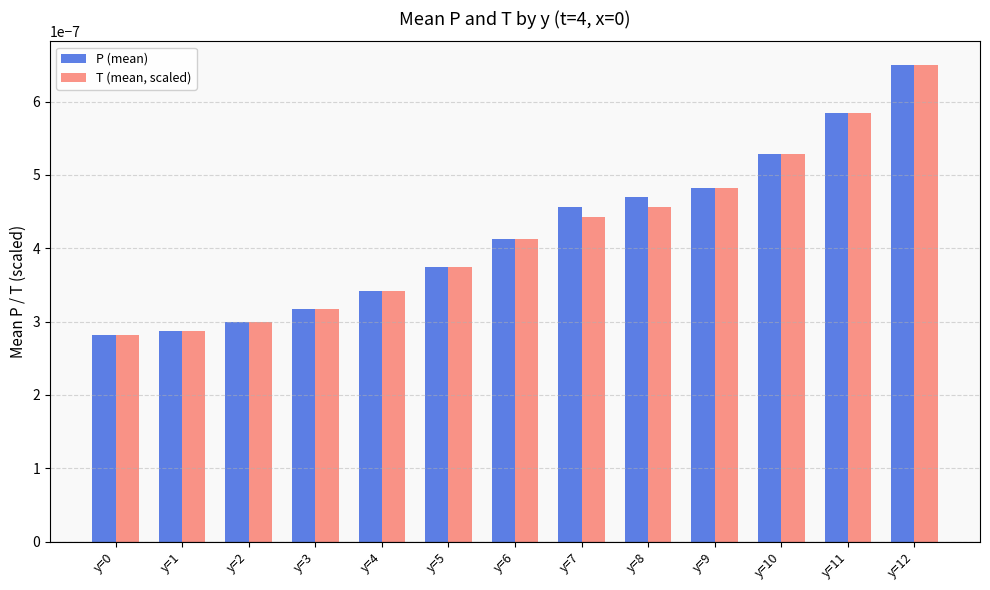

Is the value of T (mean, scaled) at y=5 greater than the value of P (mean) at y=1?

Yes